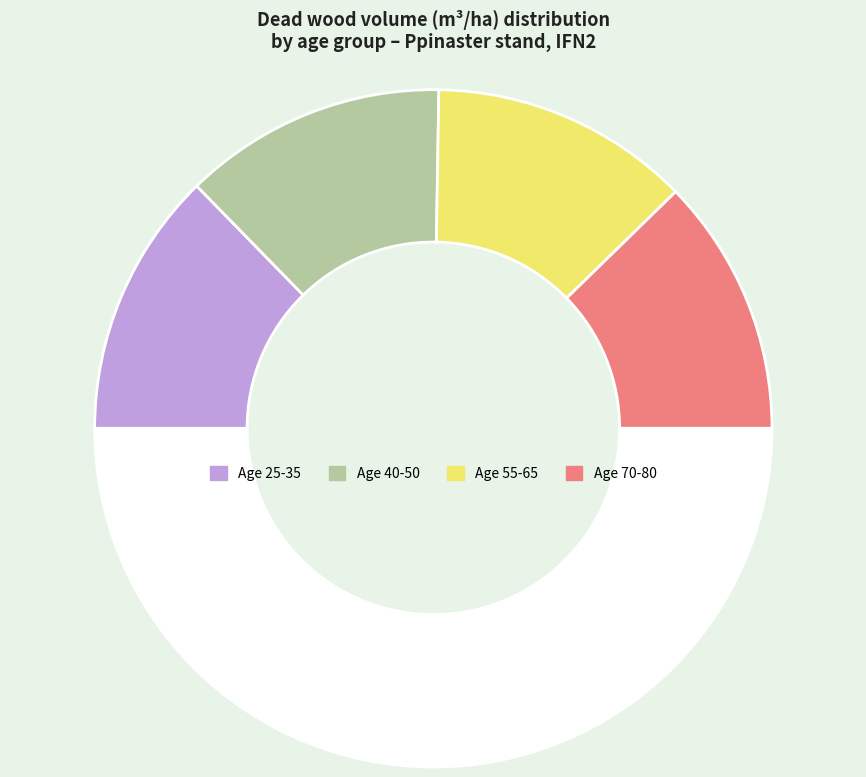

How many segments does this pie chart have?

5